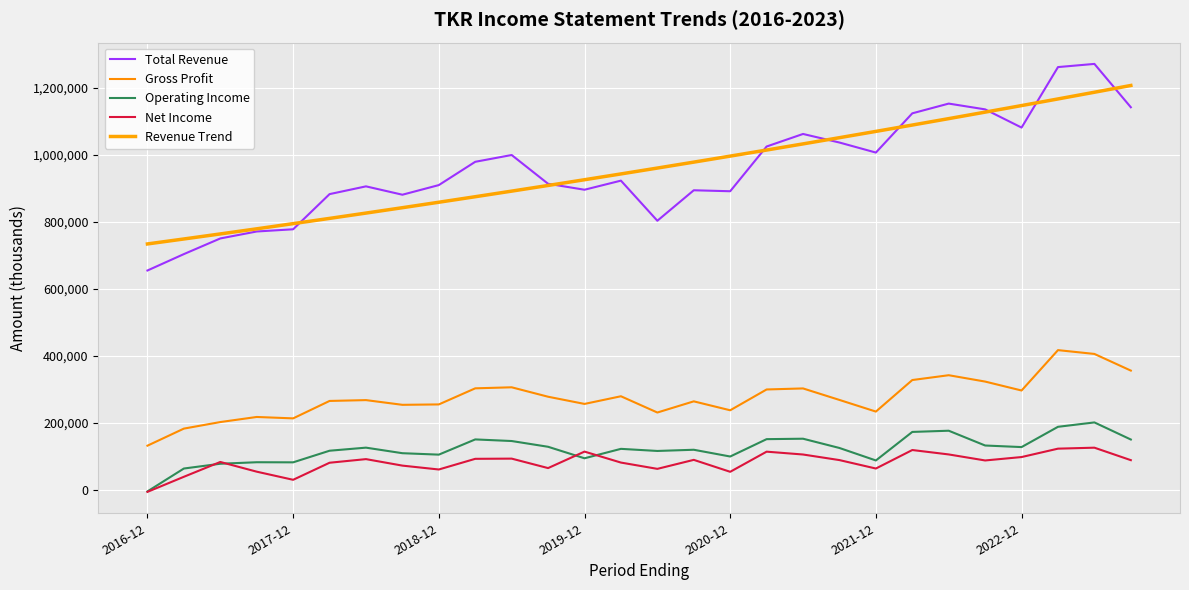

Which category has the lowest value across all series?

2016-12